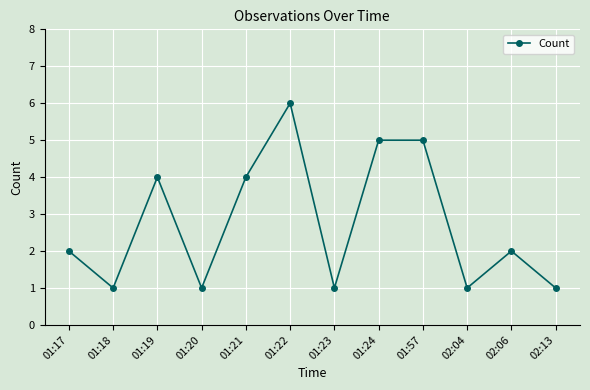

How many lines are shown in the chart?

1